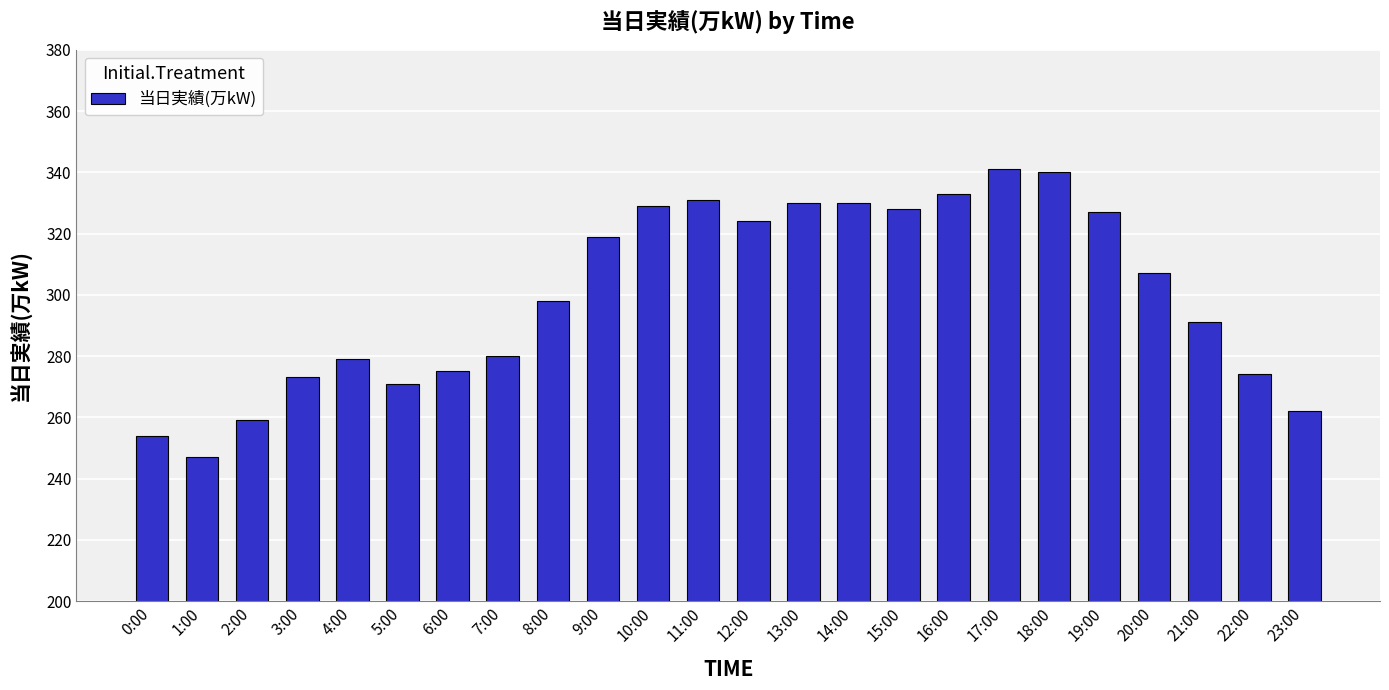

Reading left to right, what are all the values shown in this chart?

0:00=254	1:00=247	2:00=259	3:00=273	4:00=279	5:00=271	6:00=275	7:00=280	8:00=298	9:00=319	10:00=329	11:00=331	12:00=324	13:00=330	14:00=330	15:00=328	16:00=333	17:00=341	18:00=340	19:00=327	20:00=307	21:00=291	22:00=274	23:00=262